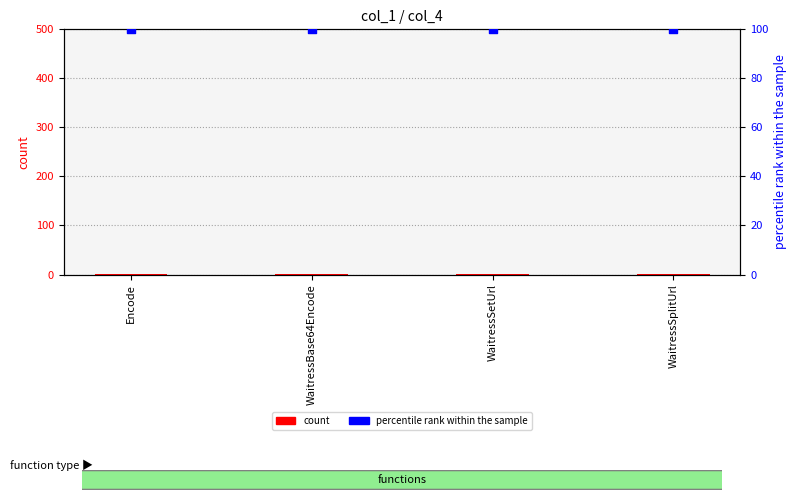

What is the total value across all series at WaitressBase64Encode?

101